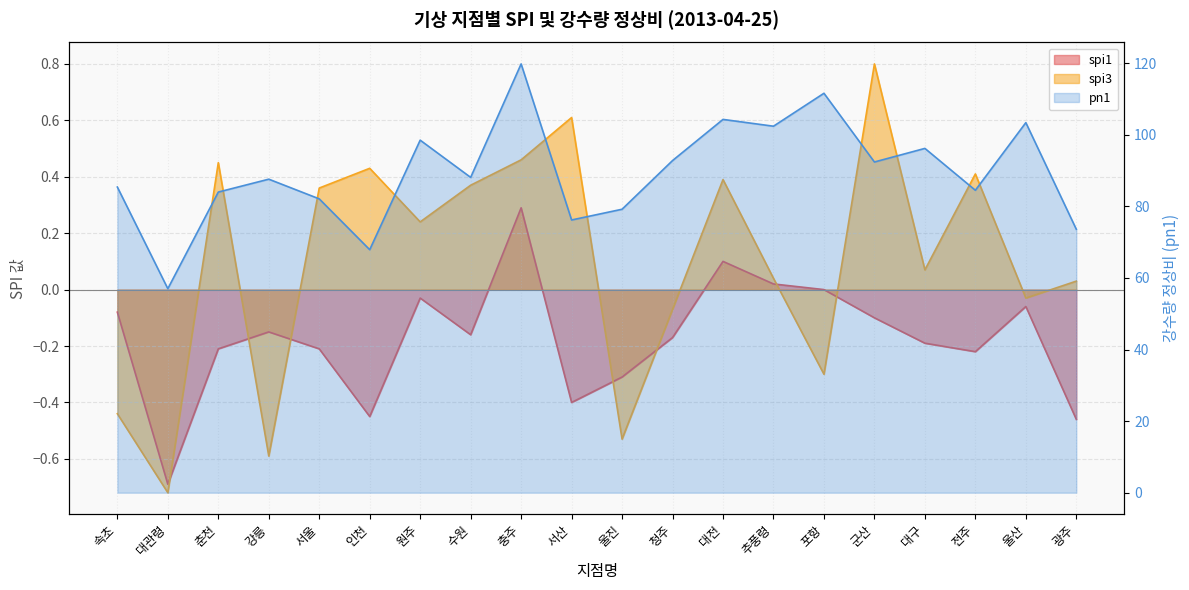

The spi1 series shows -0.4 at 전주. True or false?

False